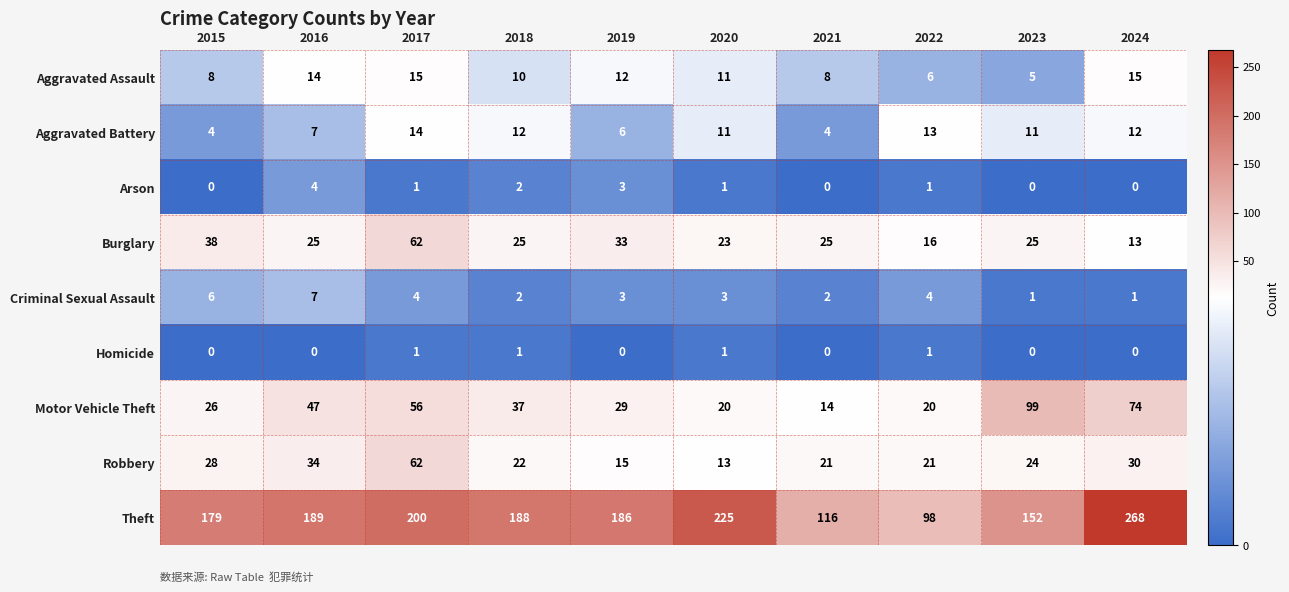

What is the sum of the Theft values at 2015 and 2021?

295